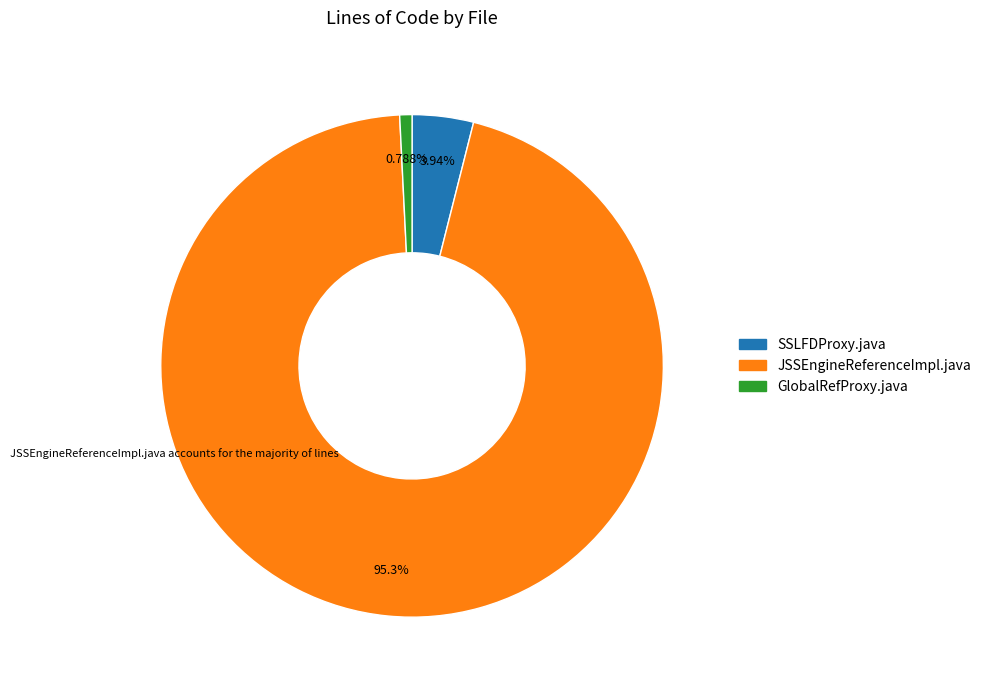

To the nearest percent, what is the average slice percentage?

33%